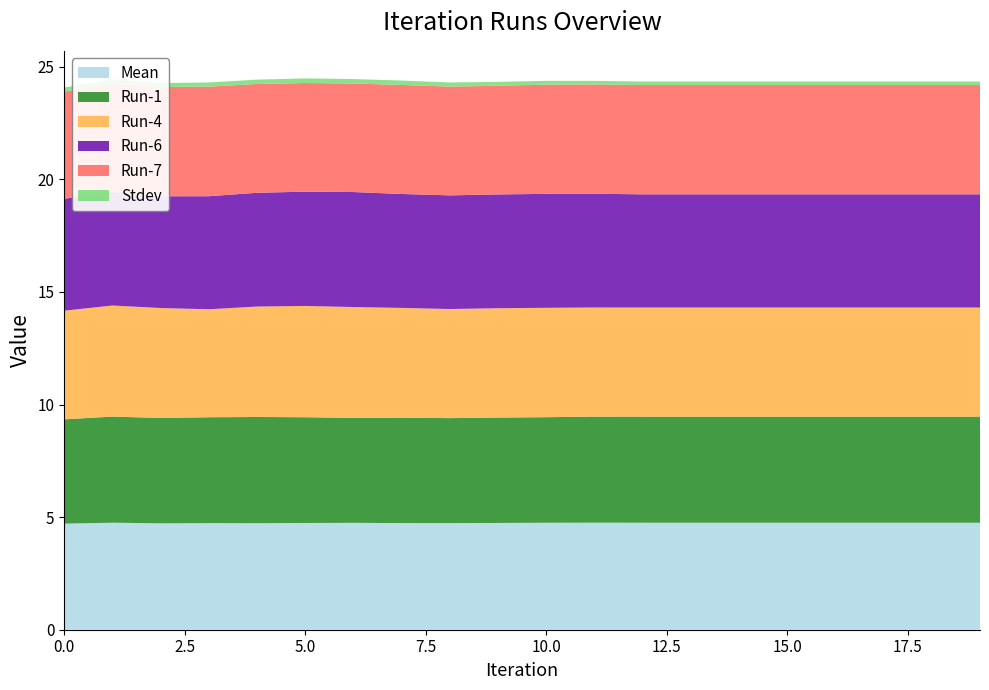

Reading left to right, list all the values displayed in this chart.

Mean: 4.7	4.8	4.7	4.7	4.7	4.7	4.7	4.7	4.7	4.7	4.7	4.8	4.8	4.8	4.8	4.8	4.8	4.8	4.8	4.8
Run-1: 4.6	4.7	4.7	4.7	4.7	4.7	4.7	4.7	4.7	4.7	4.7	4.7	4.7	4.7	4.7	4.7	4.7	4.7	4.7	4.7
Run-4: 4.8	4.9	4.9	4.8	4.9	4.9	4.9	4.9	4.8	4.9	4.9	4.8	4.8	4.8	4.8	4.8	4.8	4.8	4.8	4.8
Run-6: 5.0	5.0	5.0	5.0	5.1	5.1	5.1	5.1	5.0	5.1	5.1	5.1	5.0	5.0	5.0	5.0	5.0	5.0	5.0	5.0
Run-7: 4.8	4.8	4.9	4.9	4.8	4.8	4.8	4.8	4.8	4.8	4.9	4.9	4.9	4.9	4.9	4.9	4.9	4.9	4.9	4.9
Stdev: 0.2	0.2	0.2	0.2	0.2	0.2	0.2	0.2	0.2	0.2	0.2	0.2	0.2	0.2	0.2	0.2	0.2	0.2	0.2	0.2